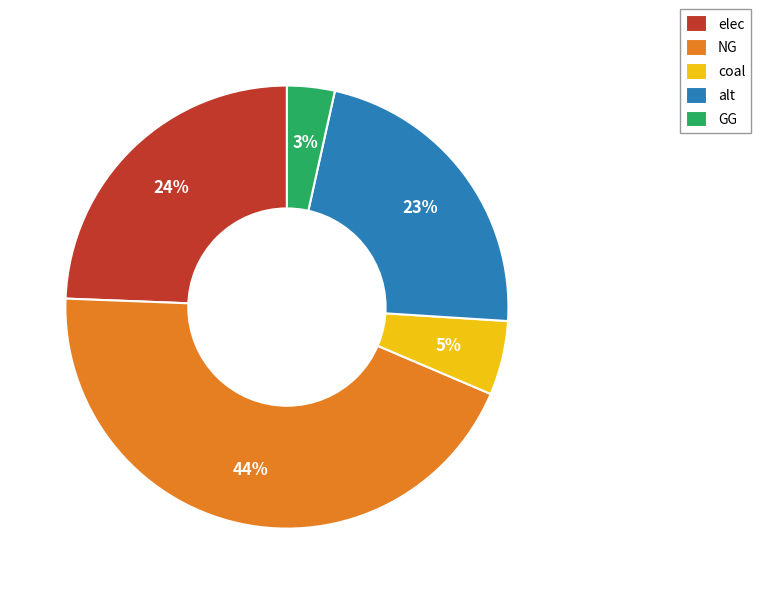

To the nearest percent, what percentage of the pie is alt?

23%